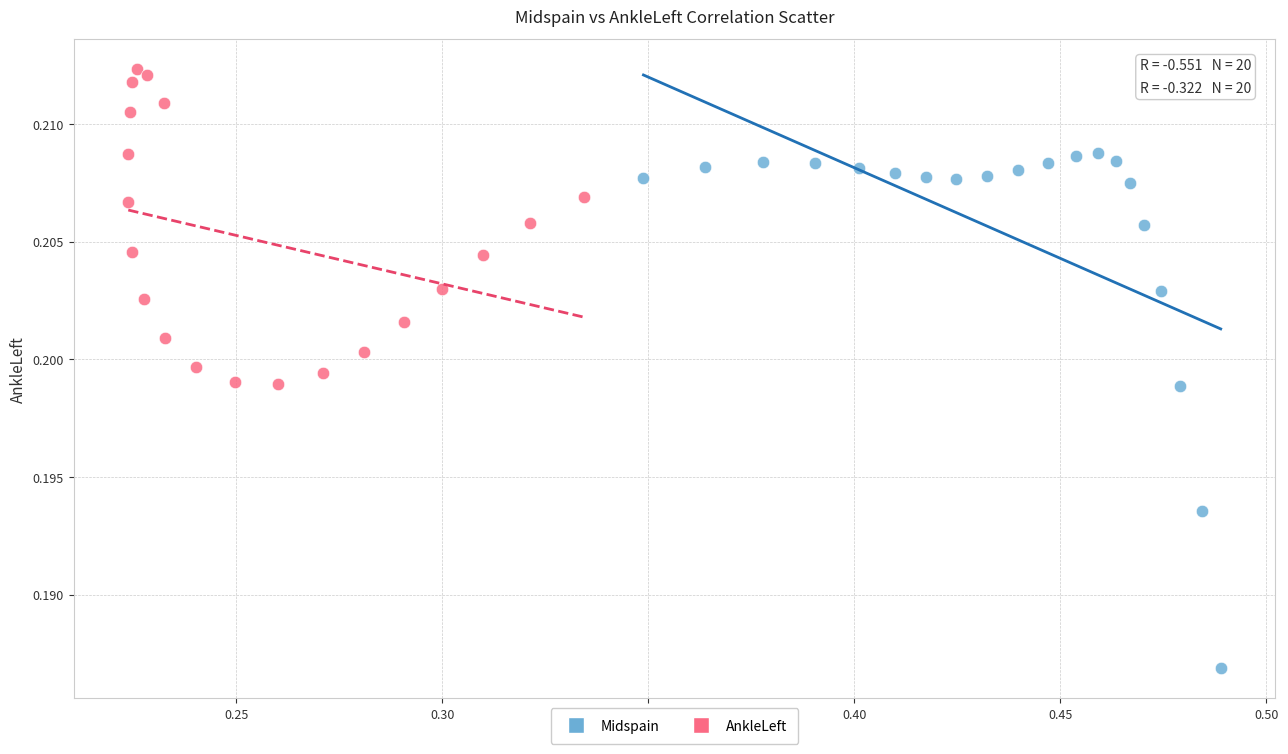

What are all the series names shown in the legend?

Midspain, AnkleLeft